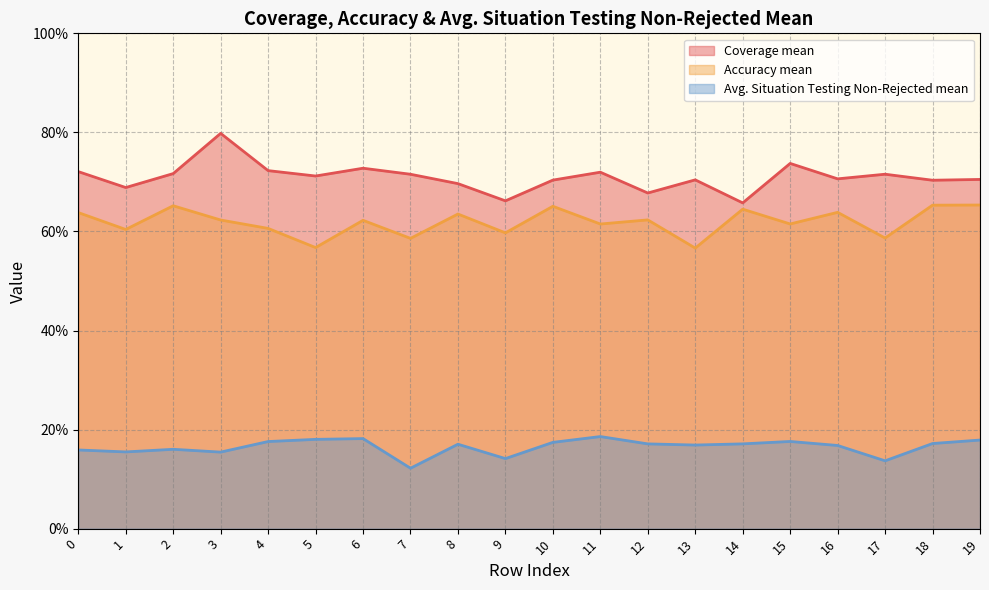

Is it true that Avg. Situation Testing Non-Rejected mean equals 0.2 at 0?

True